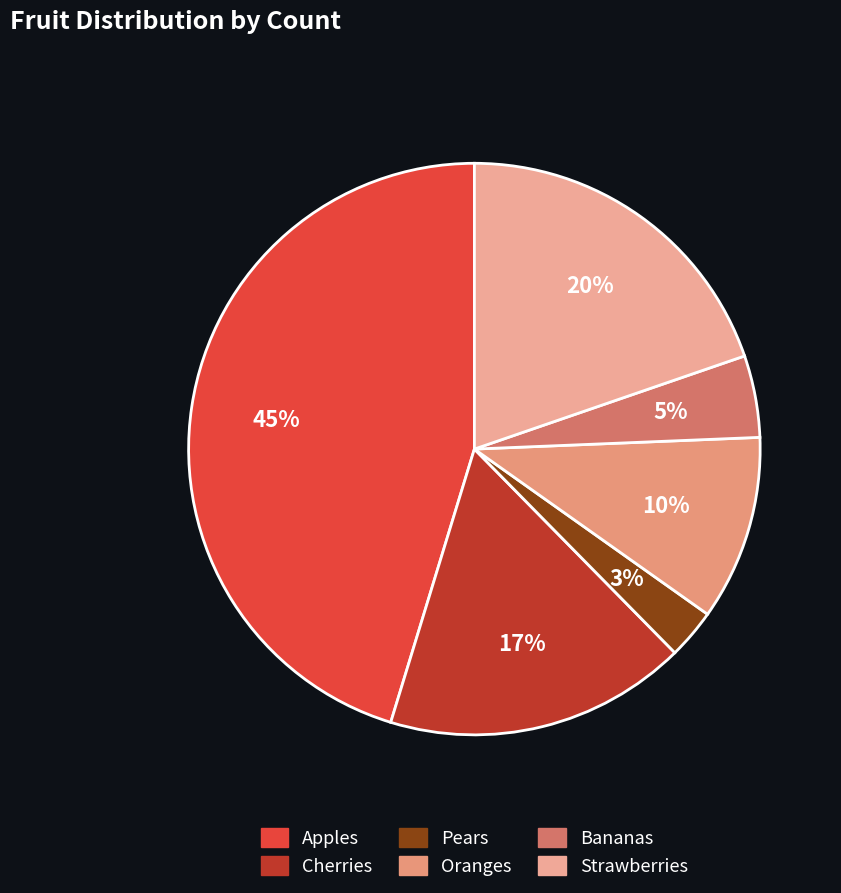

How many slices are in this pie chart?

6